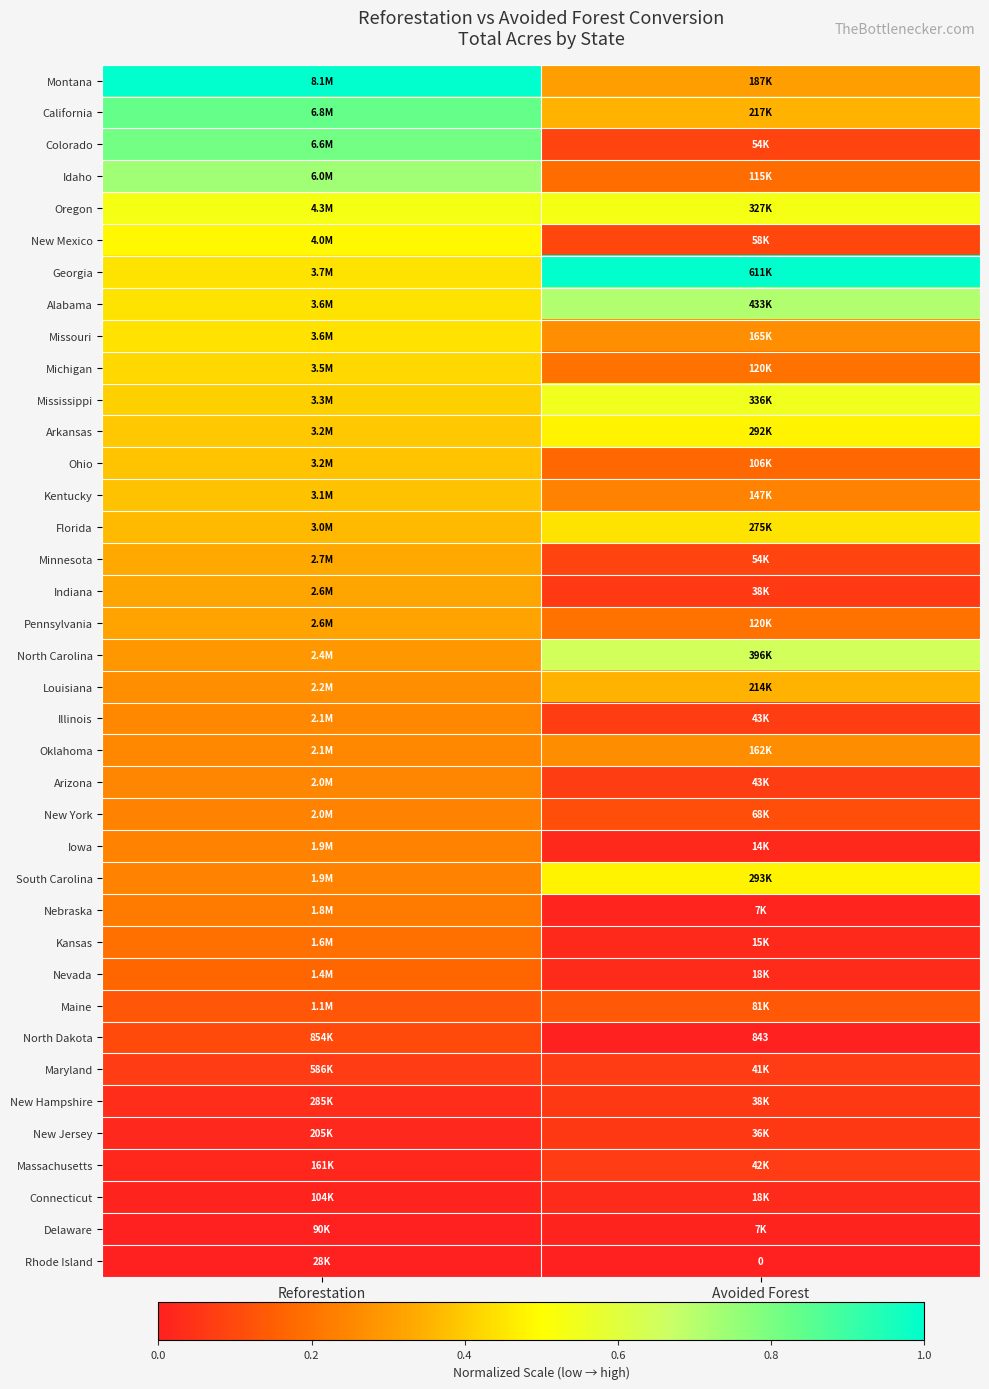

What is the maximum value shown in the chart?

1.0